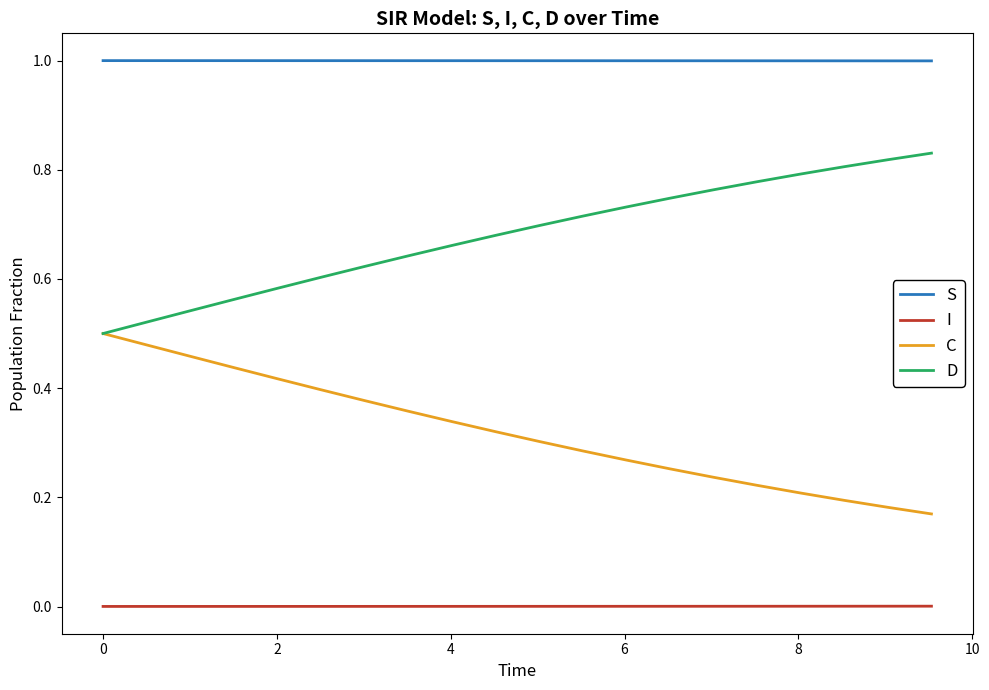

True or false: I and S intersect in this chart.

False